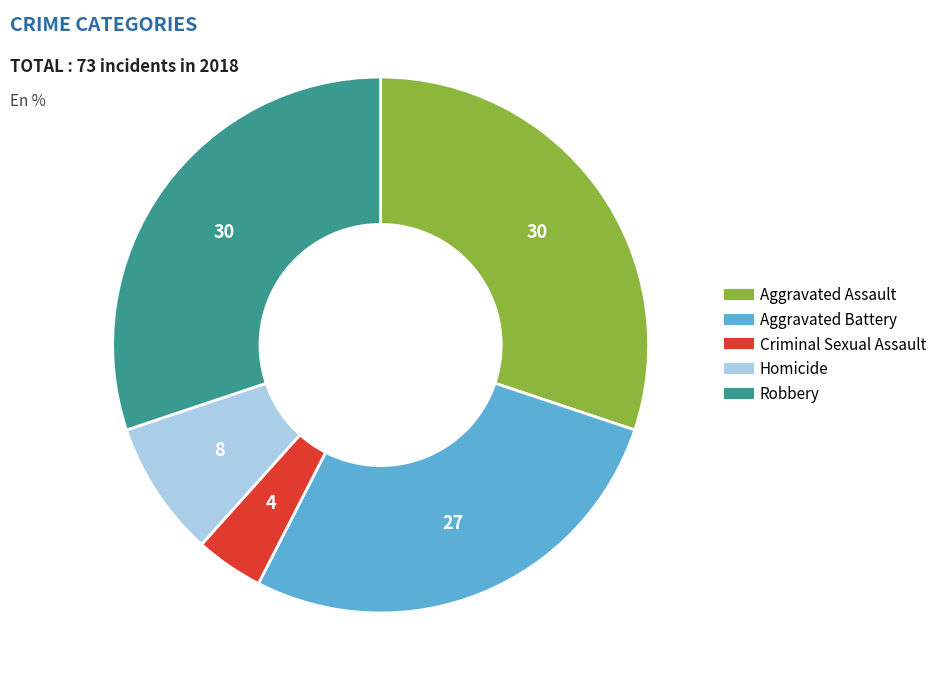

Is there a majority slice in this chart?

No